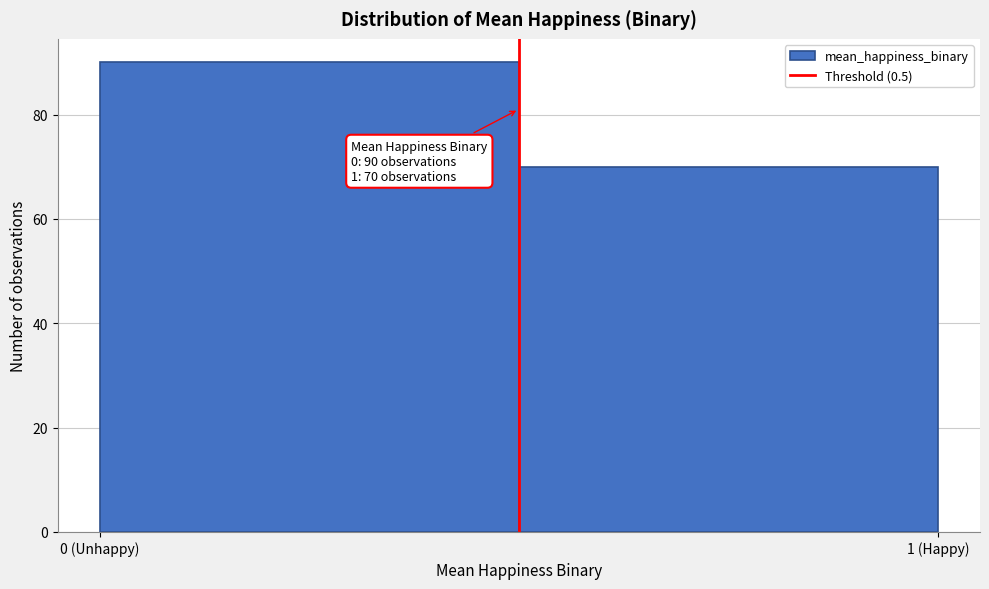

Reading right to left, extract all data points from this chart.

1 (Happy)=70	0 (Unhappy)=90